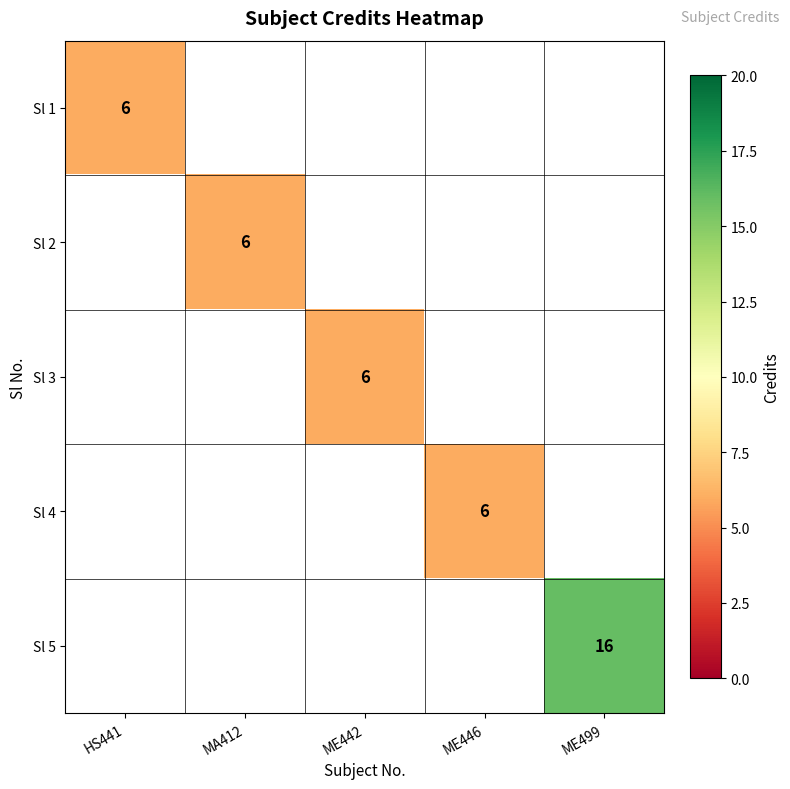

What is the smallest value displayed?

6.0